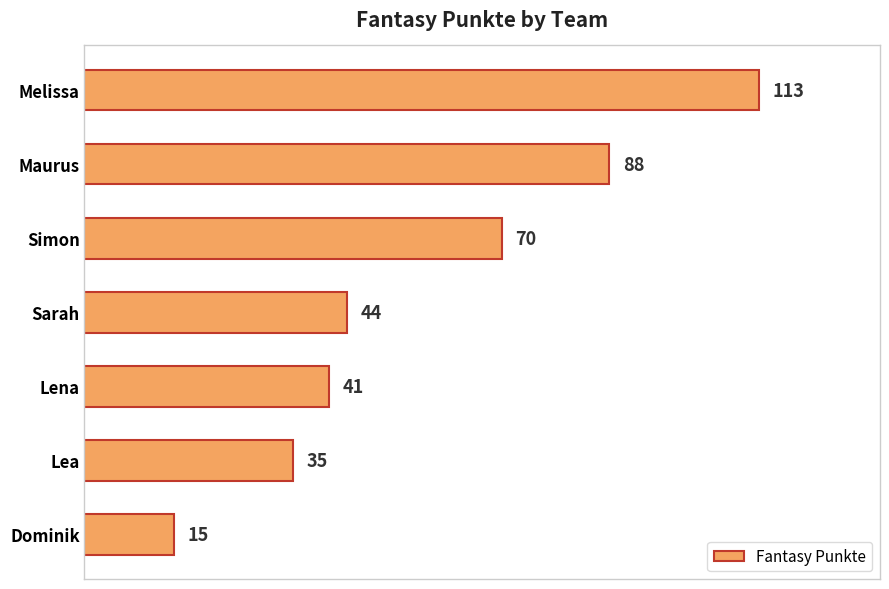

Reading top to bottom, list all the values displayed in this chart.

113	88	70	44	41	35	15